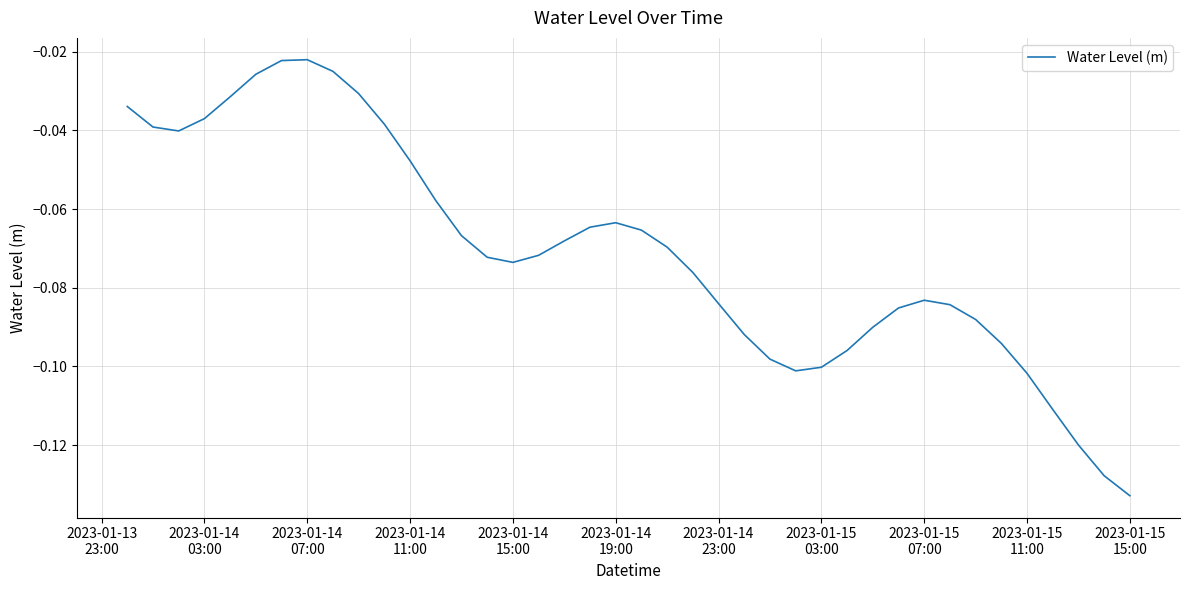

How many interior local peaks (higher than both neighbors) does the data have?

3